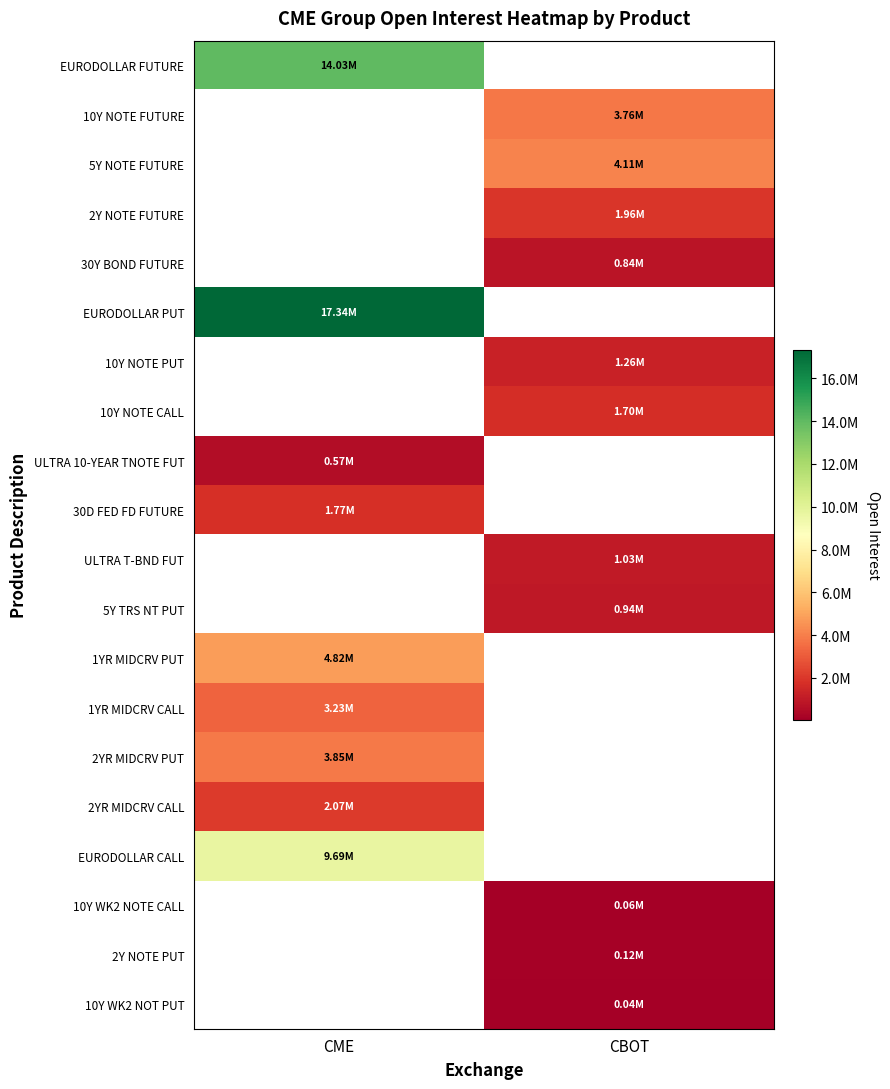

How many positive values does the 2Y NOTE PUT series have?

1